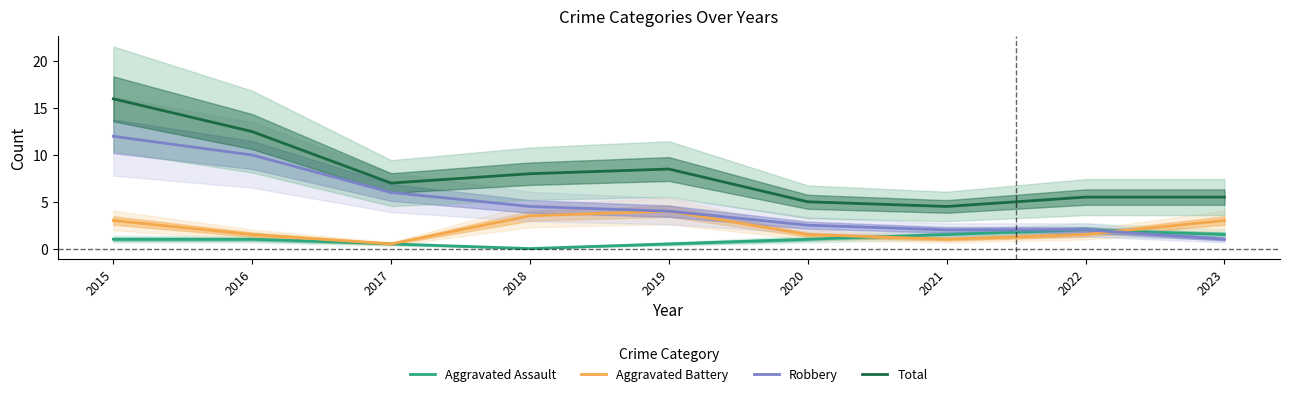

What is the spread (max minus min) of values at 2018?

8.0